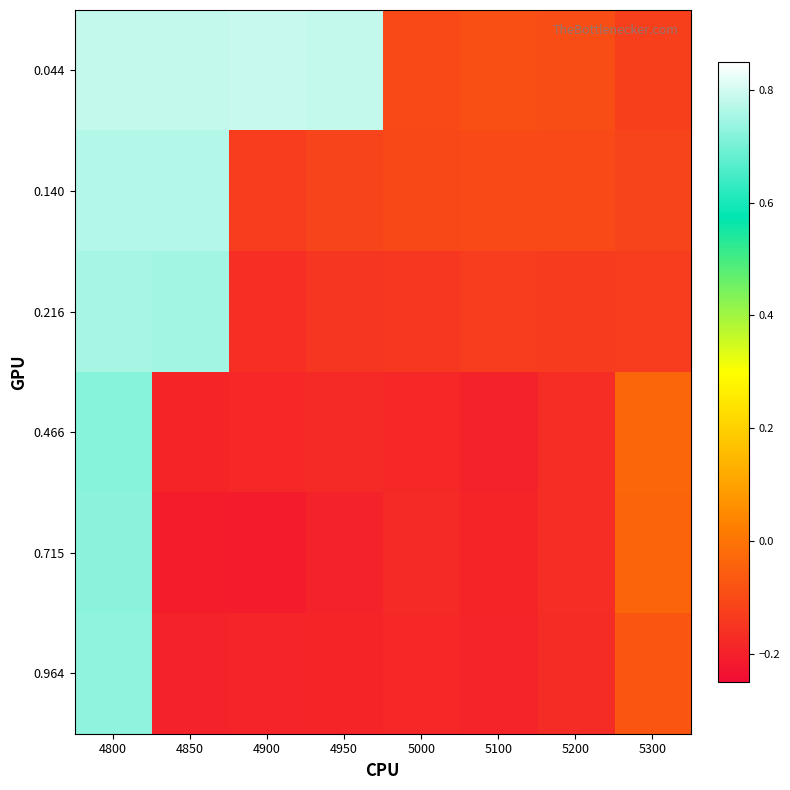

Reading left to right, transcribe all the data shown in this chart.

0.044: 4800=0.8	4850=0.8	4900=0.8	4950=0.8	5000=-0.1	5100=-0.1	5200=-0.1	5300=-0.1
0.140: 4800=0.8	4850=0.8	4900=-0.1	4950=-0.1	5000=-0.1	5100=-0.1	5200=-0.1	5300=-0.1
0.216: 4800=0.8	4850=0.8	4900=-0.2	4950=-0.2	5000=-0.1	5100=-0.1	5200=-0.1	5300=-0.1
0.466: 4800=0.7	4850=-0.2	4900=-0.2	4950=-0.2	5000=-0.2	5100=-0.2	5200=-0.2	5300=-0.0
0.715: 4800=0.7	4850=-0.2	4900=-0.2	4950=-0.2	5000=-0.2	5100=-0.2	5200=-0.2	5300=-0.0
0.964: 4800=0.7	4850=-0.2	4900=-0.2	4950=-0.2	5000=-0.2	5100=-0.2	5200=-0.2	5300=-0.1